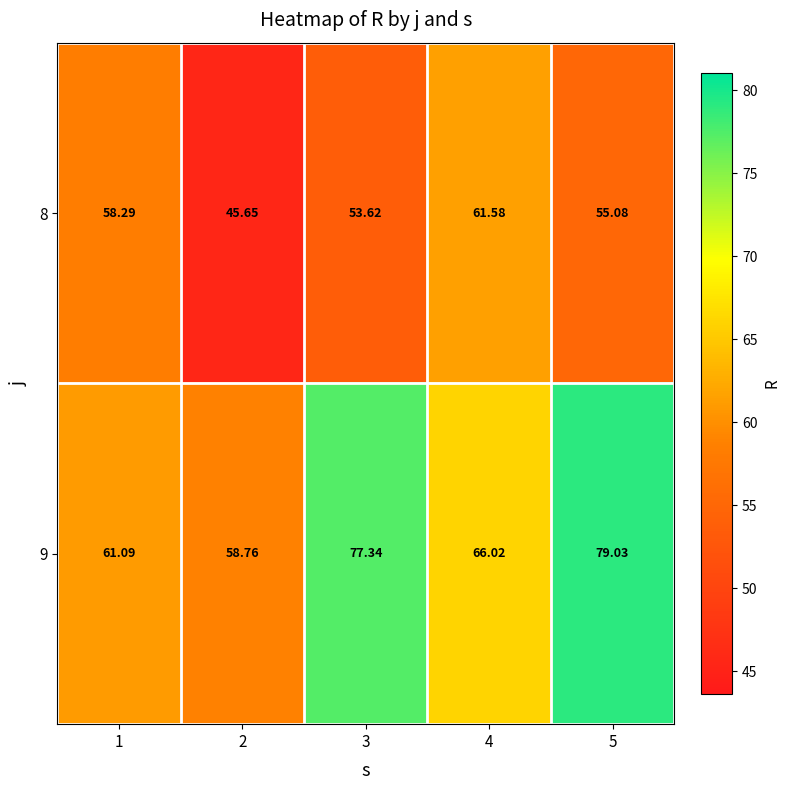

Between 4 and 5, which series saw the biggest shift?

9